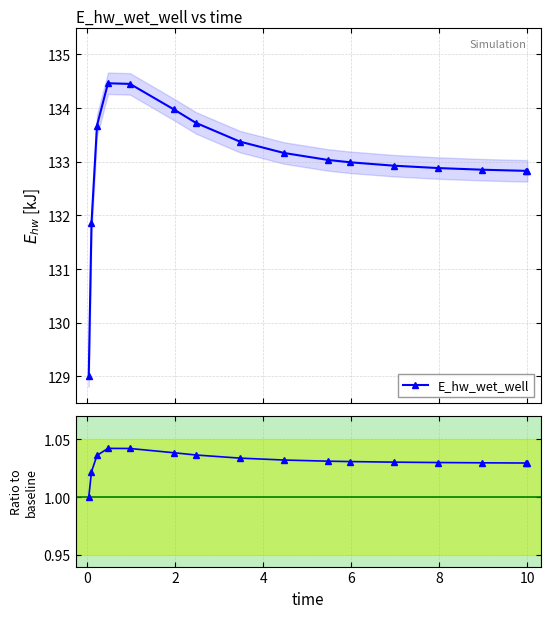

What is the value of the E_hw_wet_well point at the 2nd from the left?

131.9